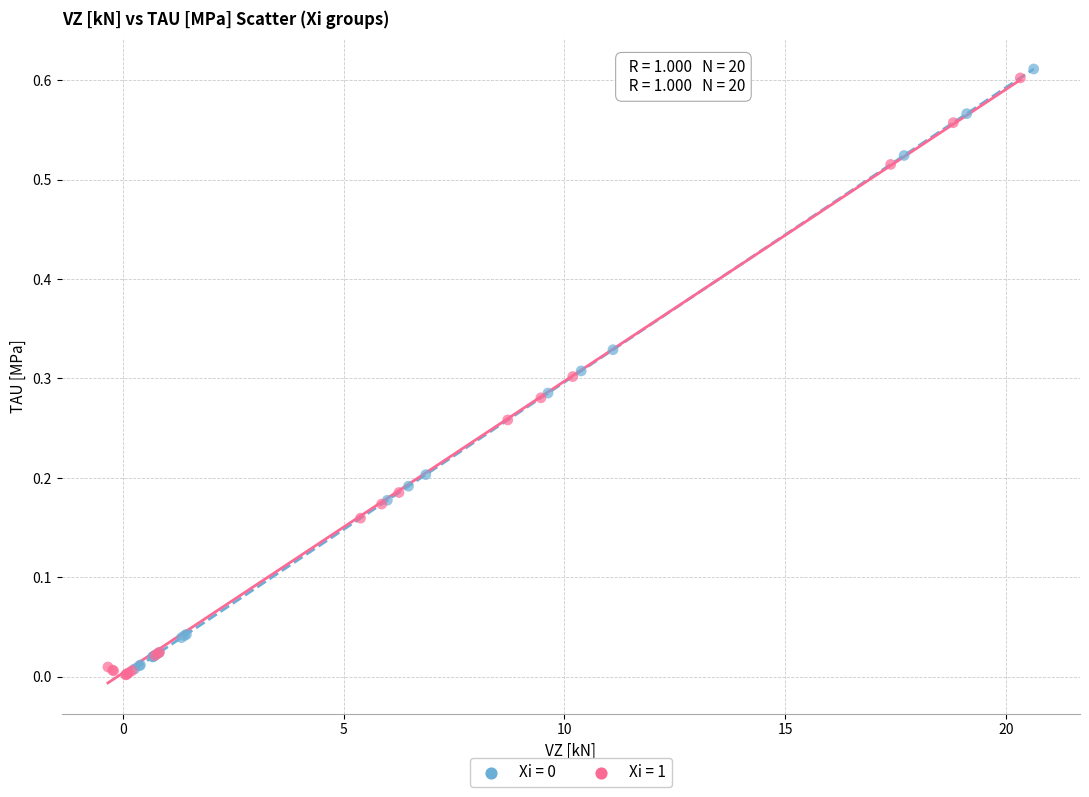

Which series contains the lowest Y value?

Xi = 1